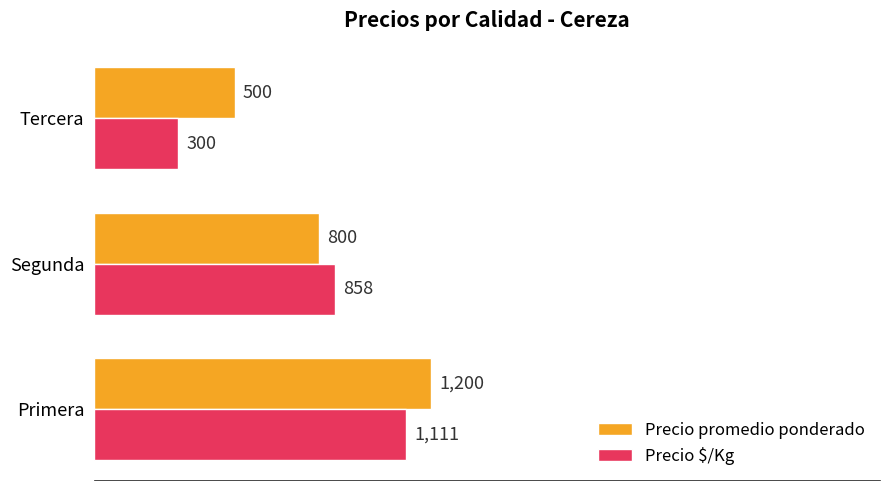

What is the greatest value displayed?

1200